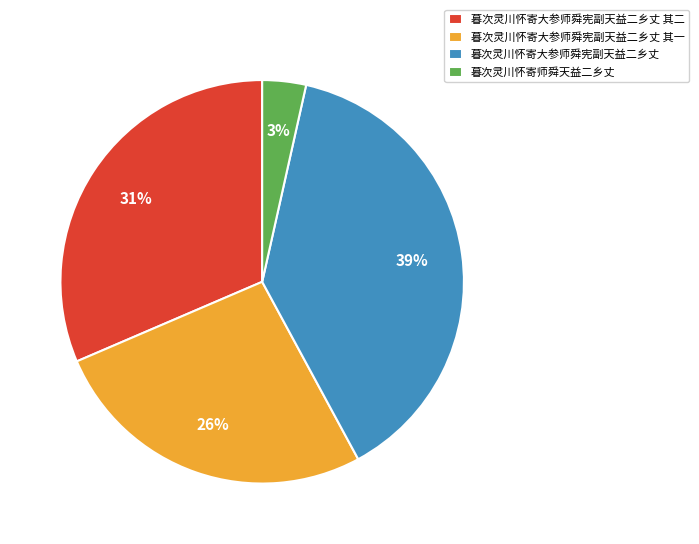

Rank the categories by value from highest to lowest.

暮次灵川怀寄大参师舜宪副天益二乡丈, 暮次灵川怀寄大参师舜宪副天益二乡丈 其二, 暮次灵川怀寄大参师舜宪副天益二乡丈 其一, 暮次灵川怀寄师舜天益二乡丈